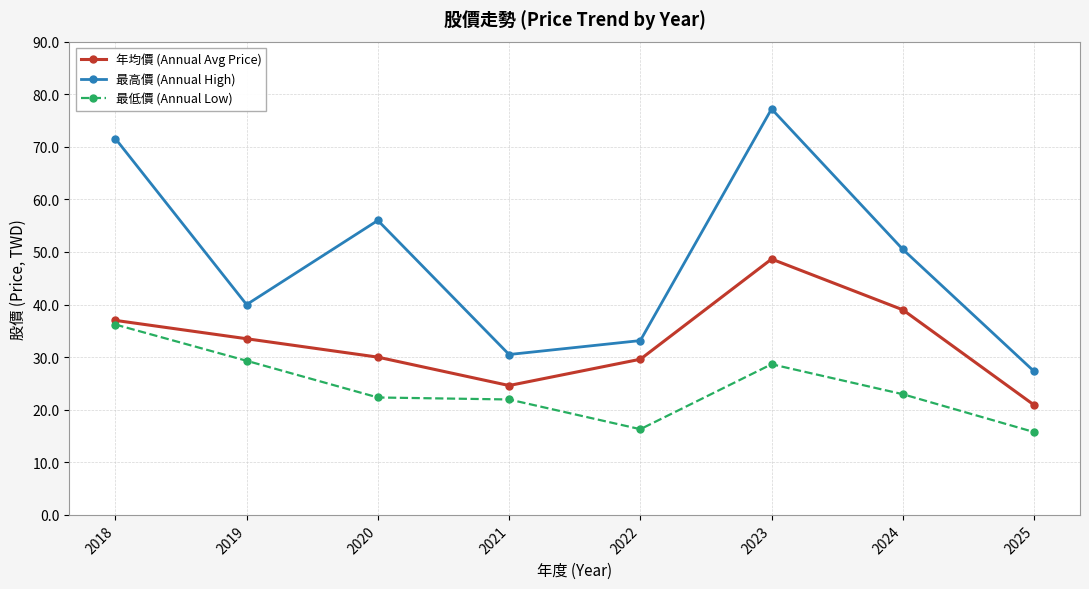

Which series has the widest spread of values?

最高價 (Annual High)